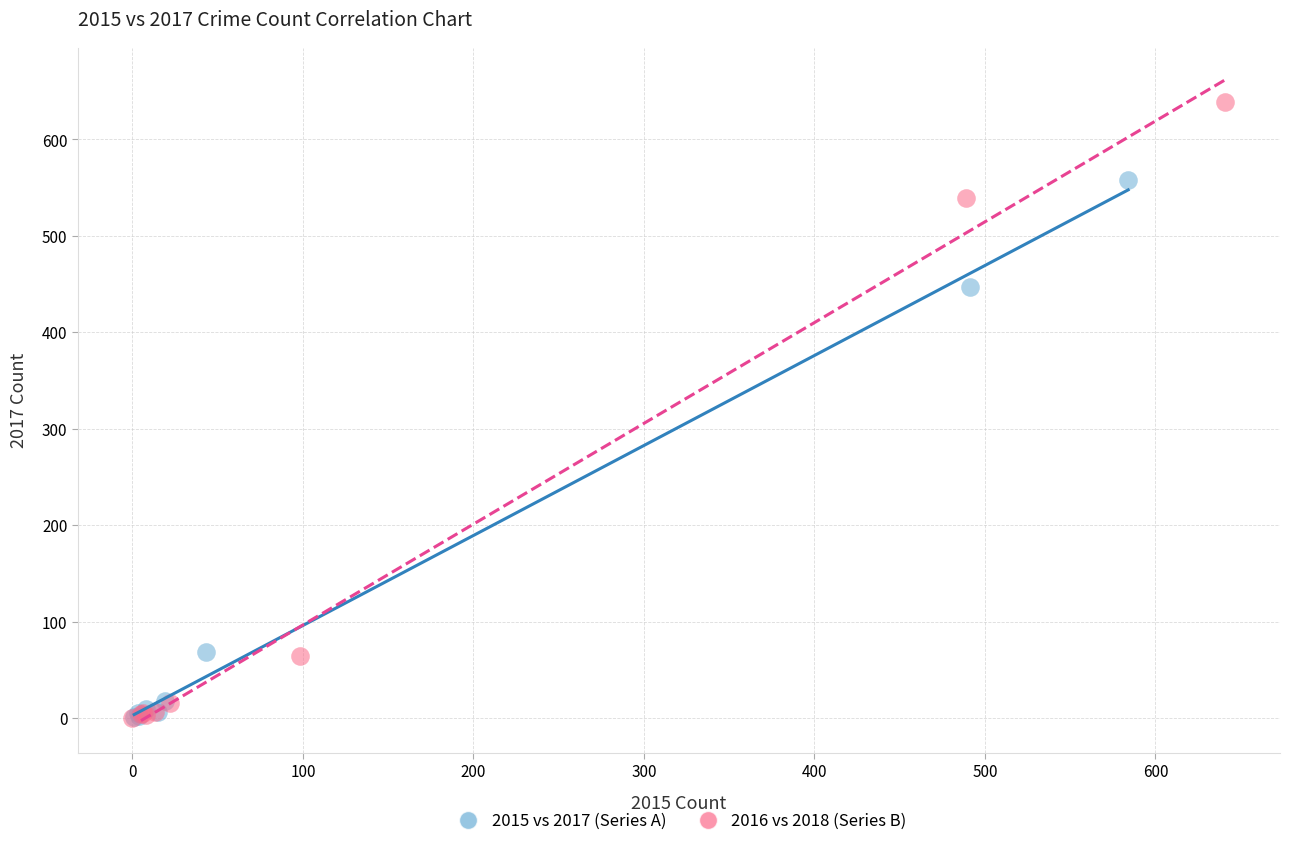

Which series has the widest spread of Y values?

2016 vs 2018 (Series B)